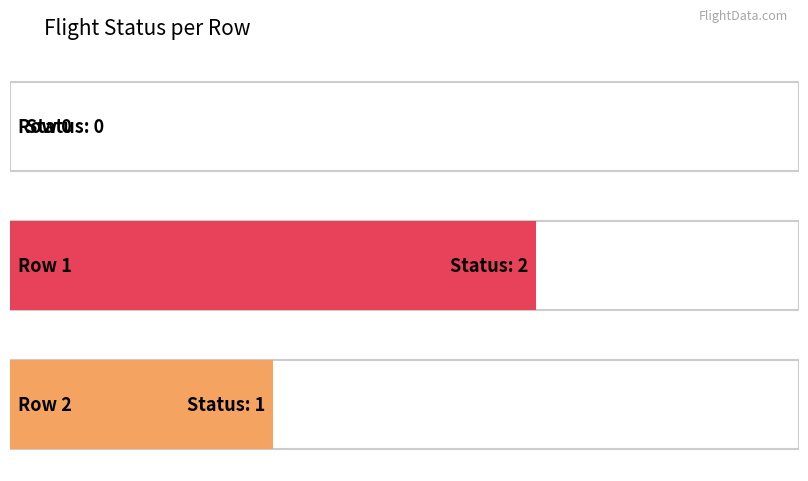

Does the chart contain stacked bars?

No